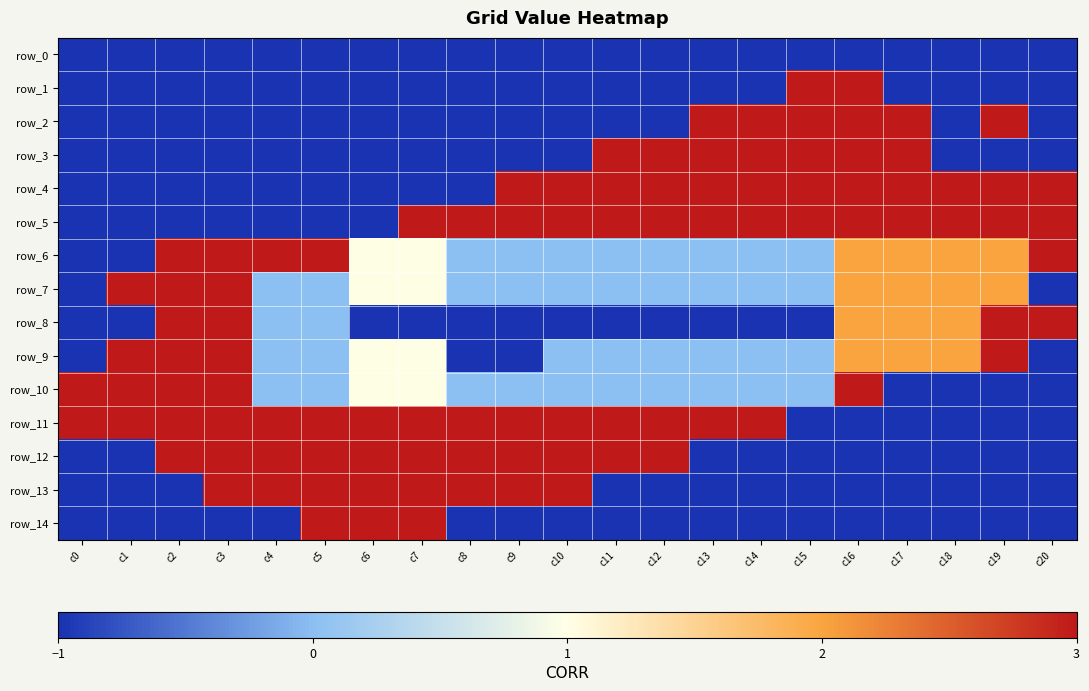

Which series has the widest spread of values?

row_1